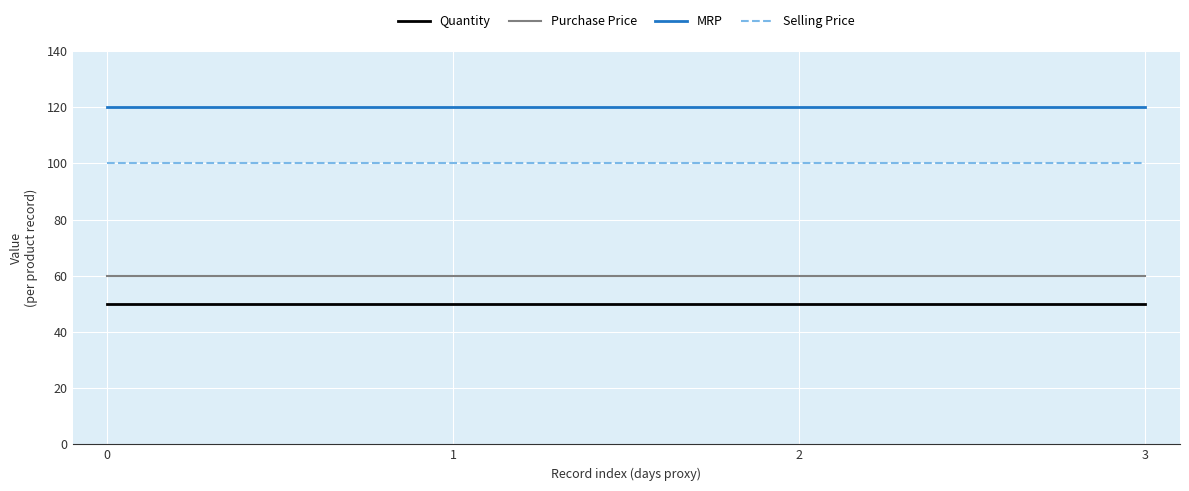

What is the spread (max minus min) of values at 0?

70